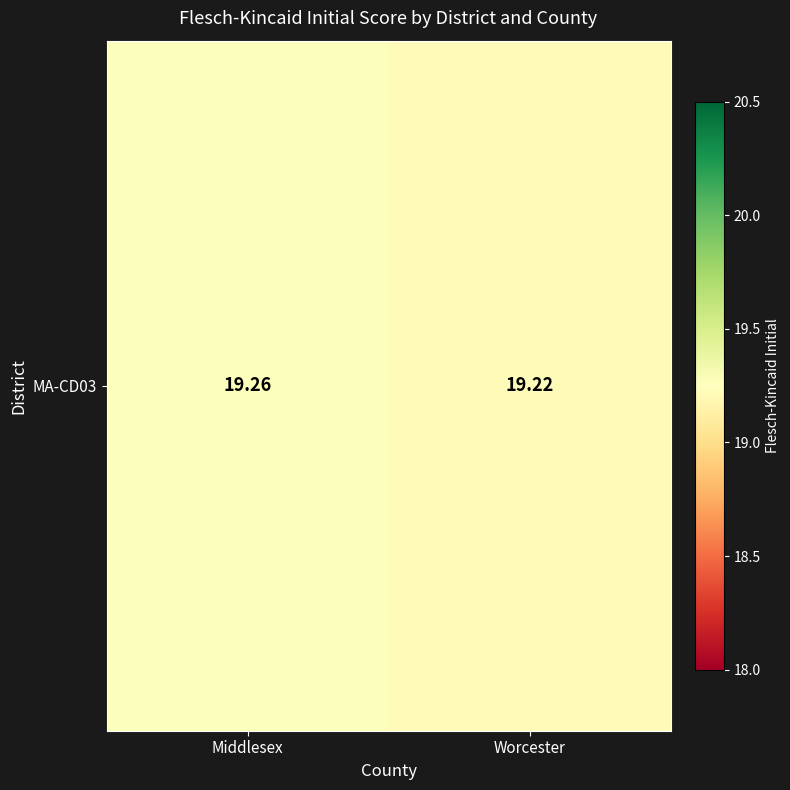

What is the sum of the values at Middlesex and Worcester?

38.5